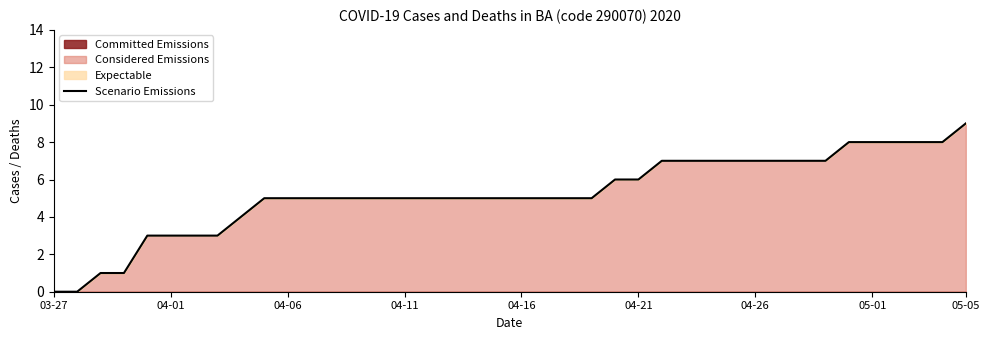

The chart shows a value of 8 at 37. True or false?

True